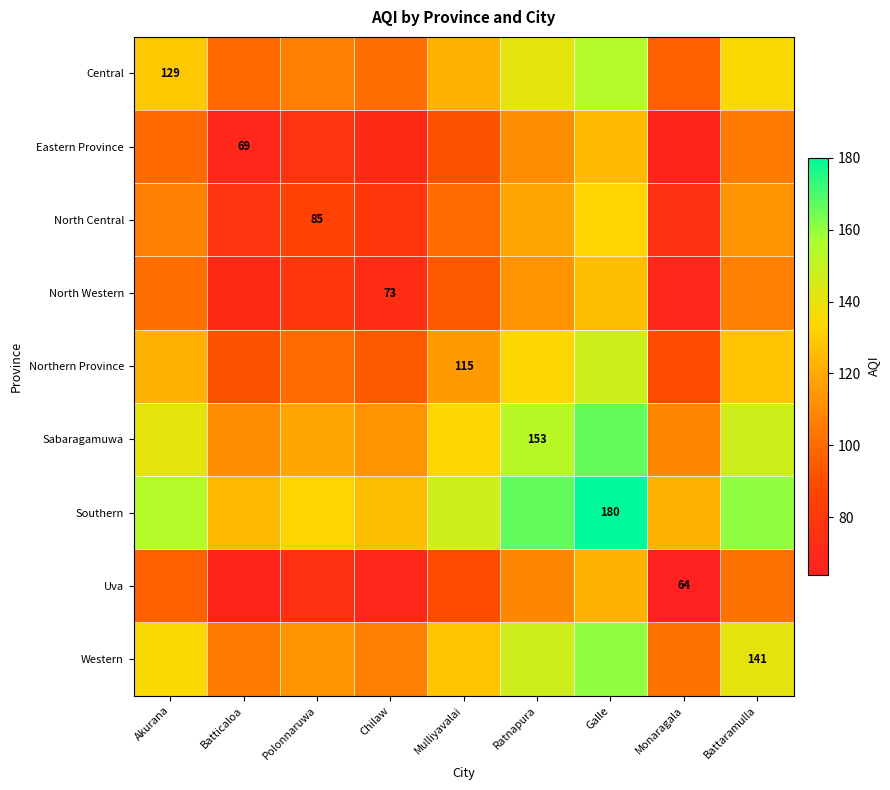

Is the value of North Central at Ratnapura greater than the value of Southern at Polonnaruwa?

No